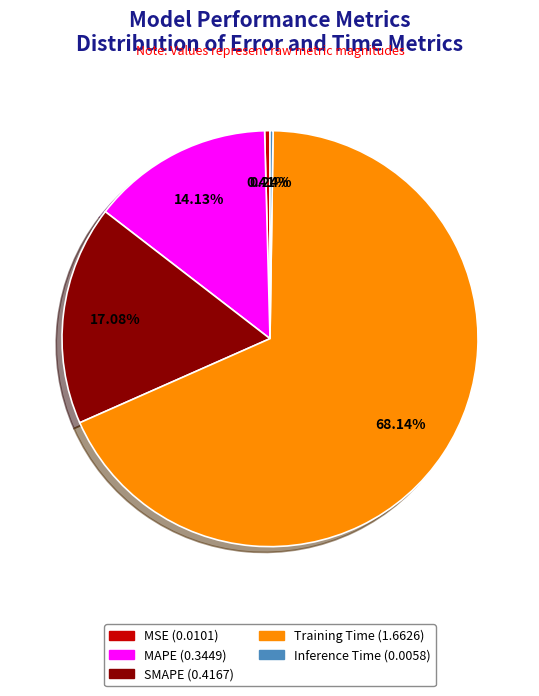

Does Training Time represent more than half of the total?

Yes